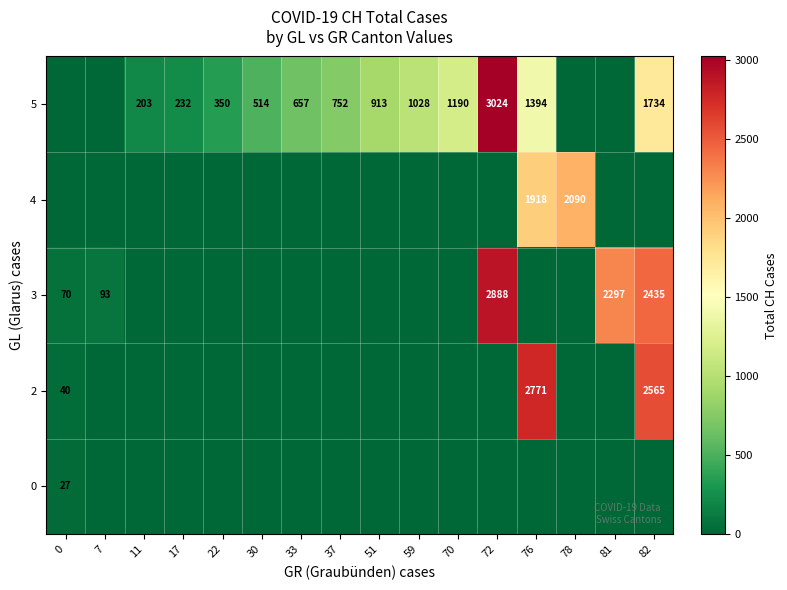

How many values in the 3 series exceed 0?

5